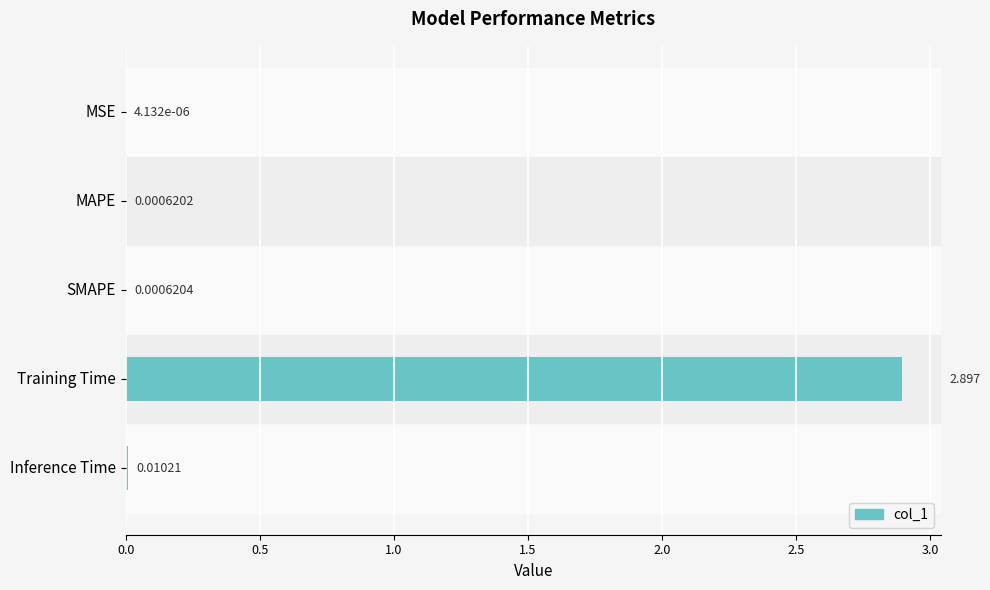

Are the bars grouped side by side (vs. stacked)?

No